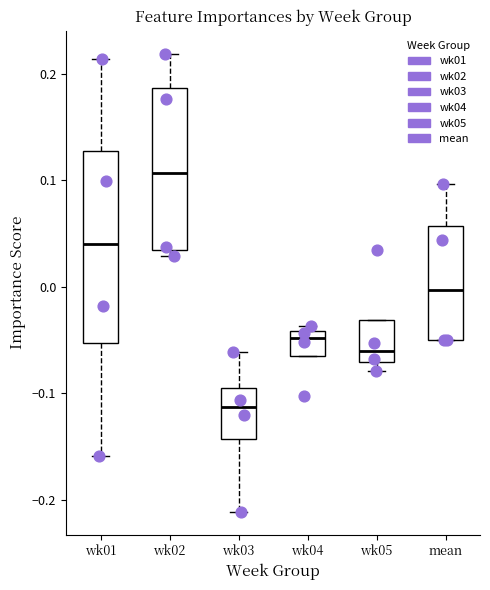

Which box's median line is the lowest?

wk03